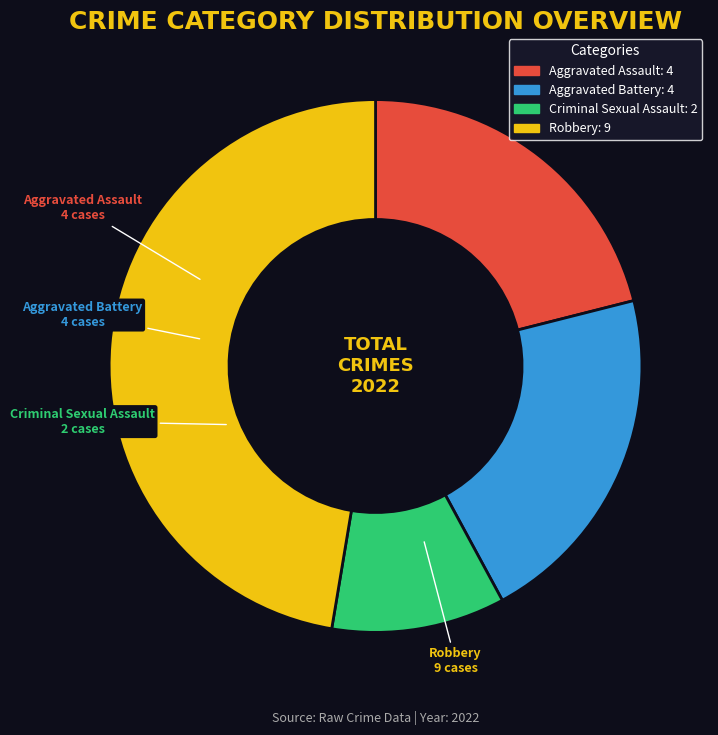

The Aggravated Battery slice represents 34% of the pie. True or false?

False